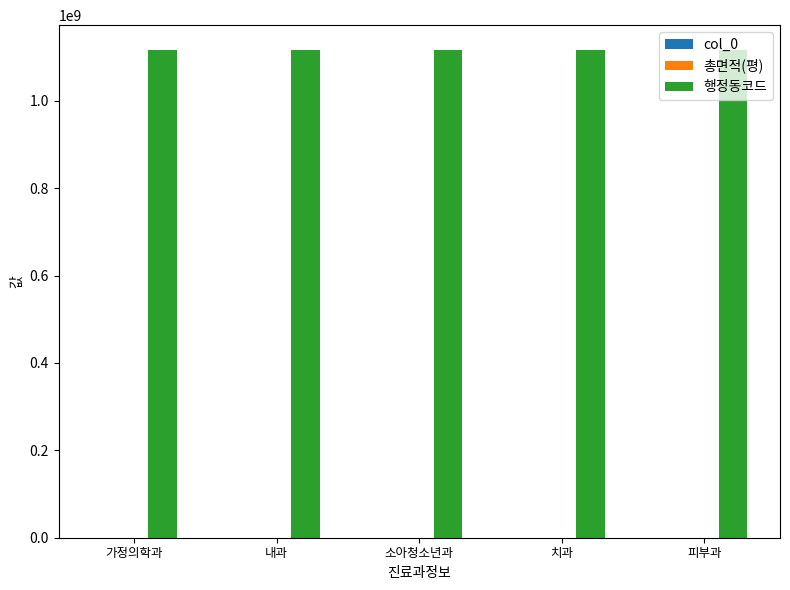

True or false: 행정동코드 has a value of 1706691637.5 at 소아청소년과.

False